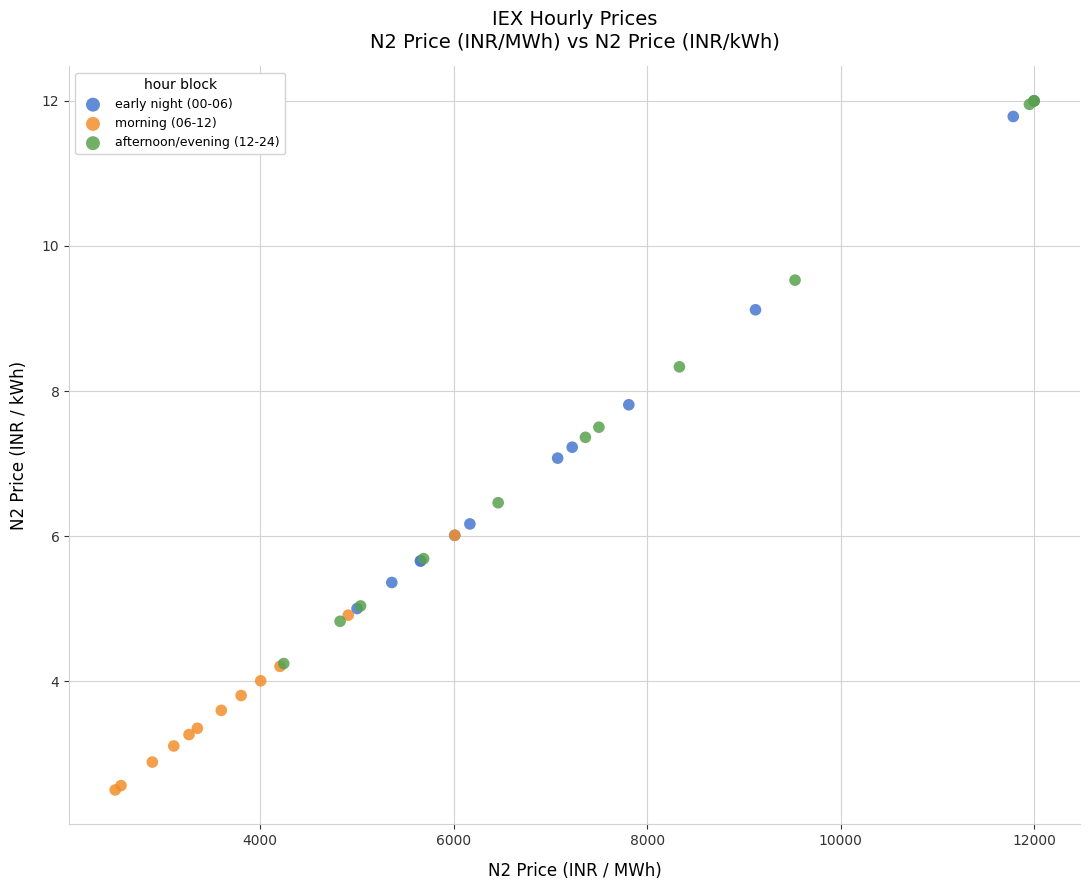

Which series has the widest spread of Y values?

afternoon/evening (12-24)